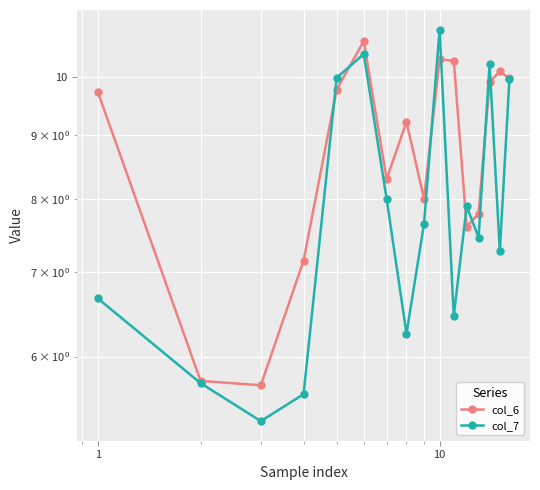

What is the difference between the maximum and minimum values in the col_7 series?

5.6